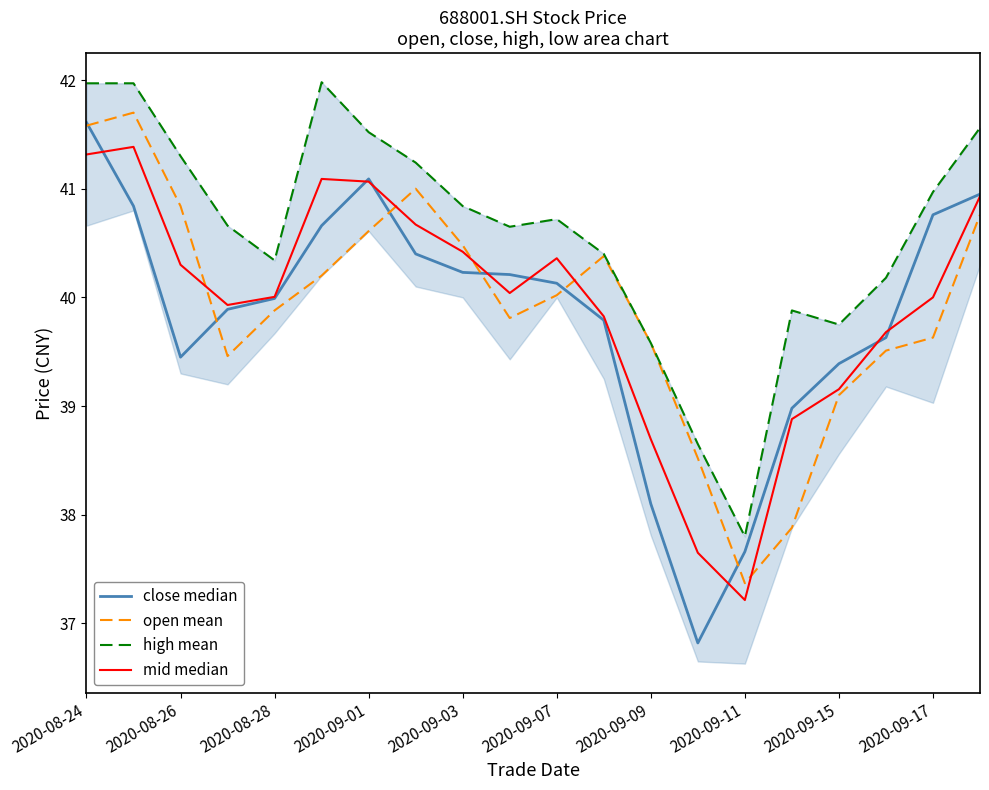

The open mean series shows 13.5 at 2020-09-03. True or false?

False